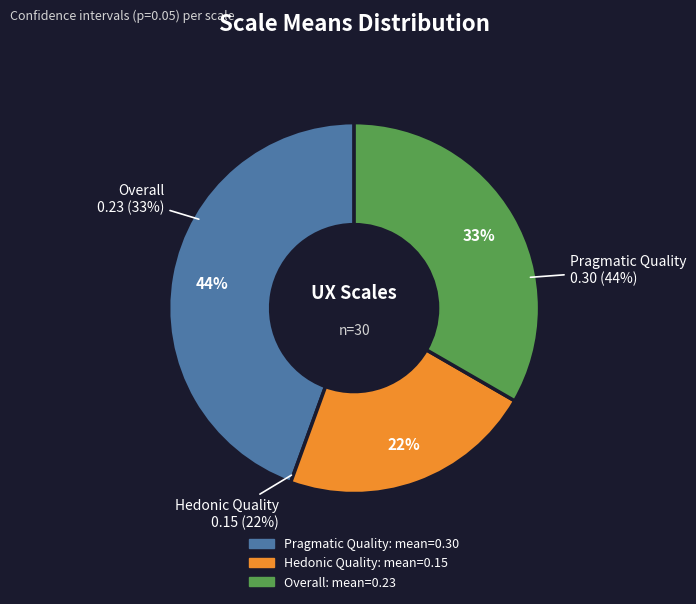

To the nearest percent, what is the combined percentage of Pragmatic Quality and Hedonic Quality?

67%